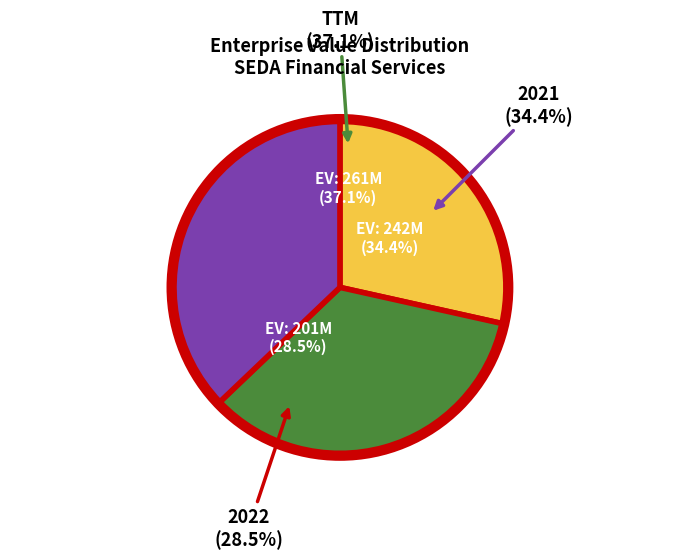

Is the sum of 2022 and TTM greater than half?

Yes